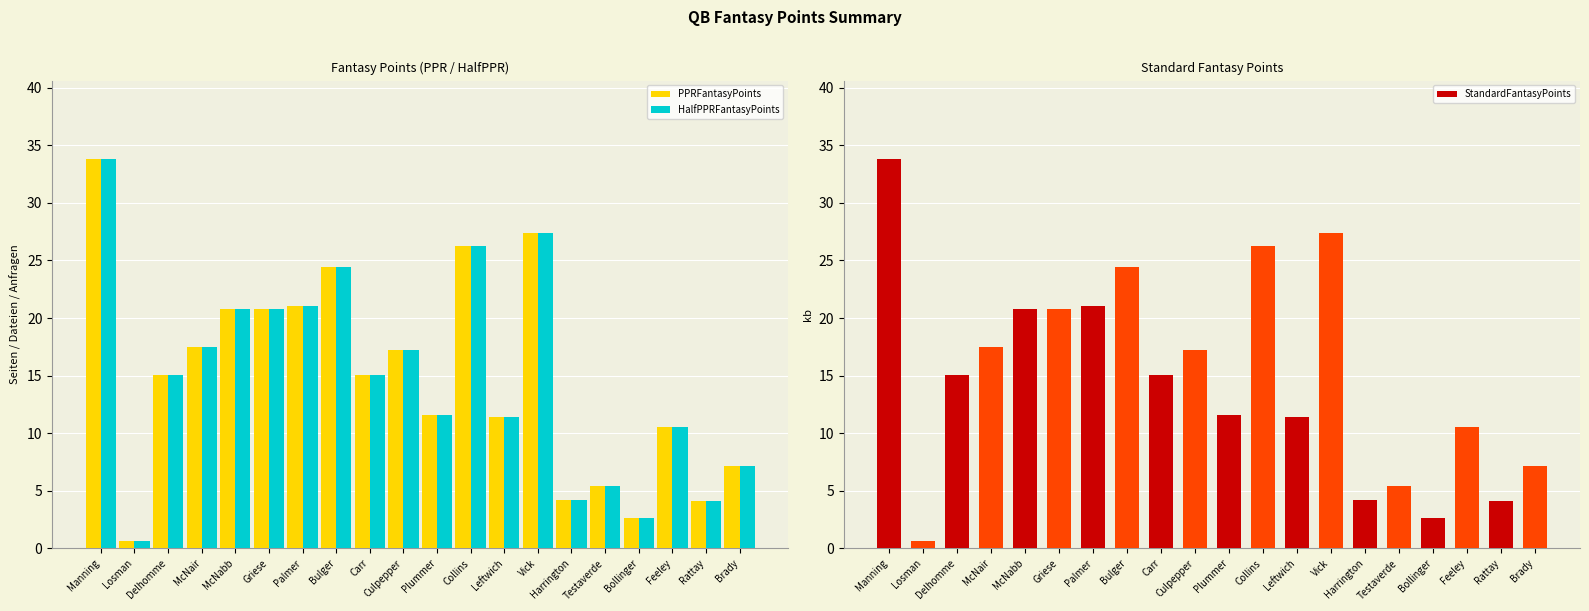

Reading right to left, transcribe all the data shown in this chart.

PPRFantasyPoints: 7.2	4.1	10.6	2.6	5.4	4.2	27.4	11.4	26.3	11.6	17.2	15.0	24.4	21.0	20.8	20.8	17.5	15.0	0.7	33.8
HalfPPRFantasyPoints: 7.2	4.1	10.6	2.6	5.4	4.2	27.4	11.4	26.3	11.6	17.2	15.0	24.4	21.0	20.8	20.8	17.5	15.0	0.7	33.8
StandardFantasyPoints: 7.2	4.1	10.6	2.6	5.4	4.2	27.4	11.4	26.3	11.6	17.2	15.0	24.4	21.0	20.8	20.8	17.5	15.0	0.7	33.8